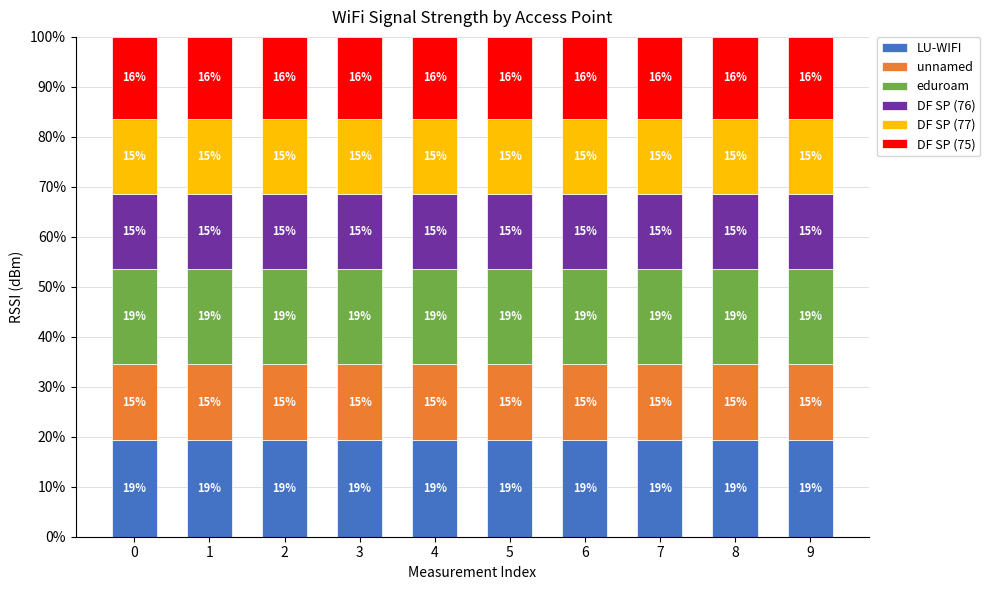

What is the lowest value of the LU-WIFI series?

19.3